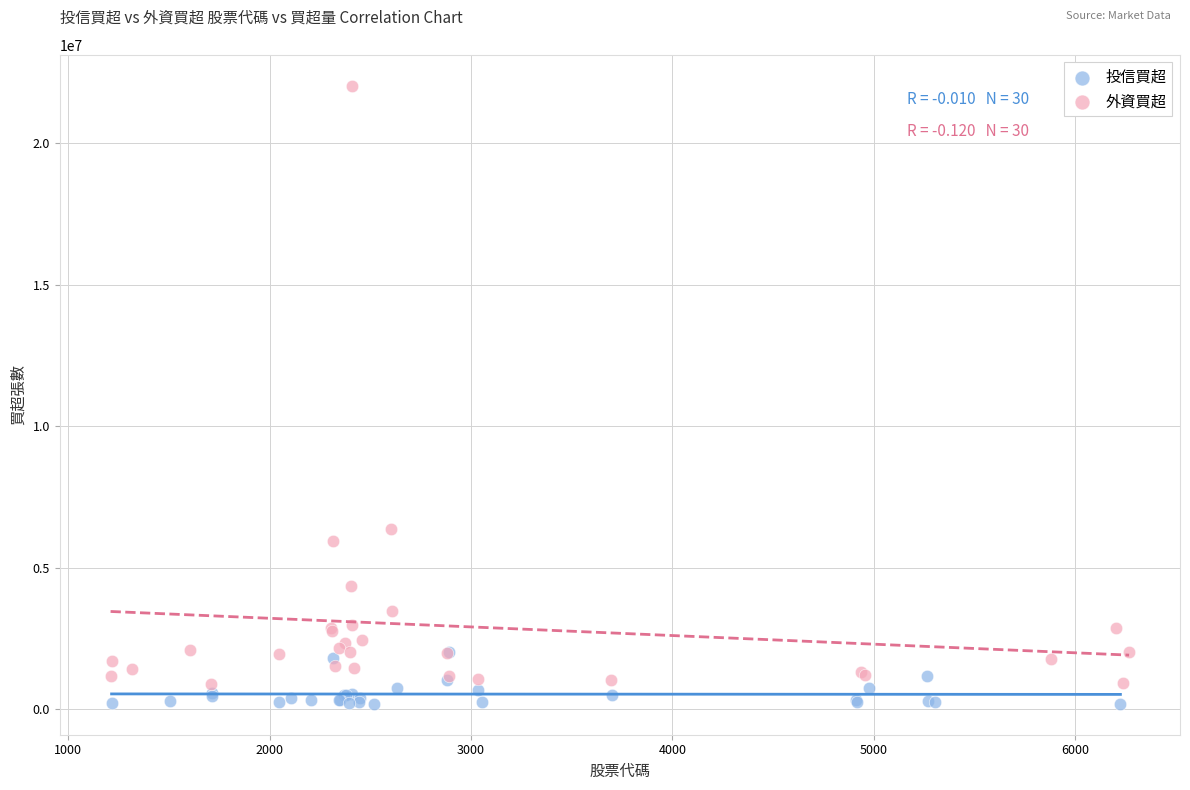

Which series has the widest spread of Y values?

外資買超